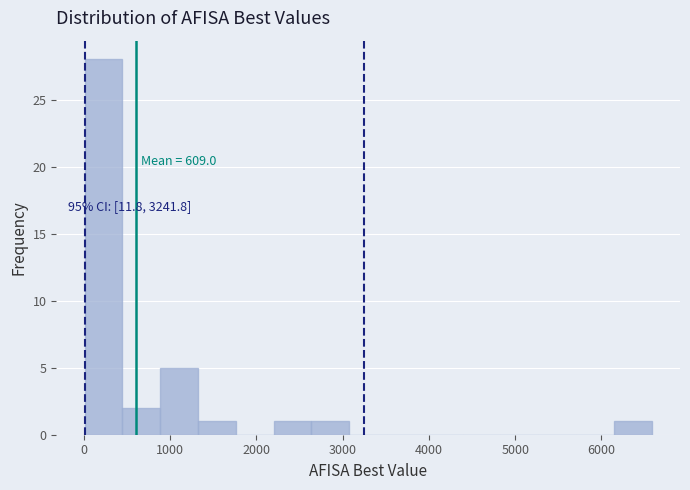

Which range on the x-axis has the tallest bar?

0 to 400